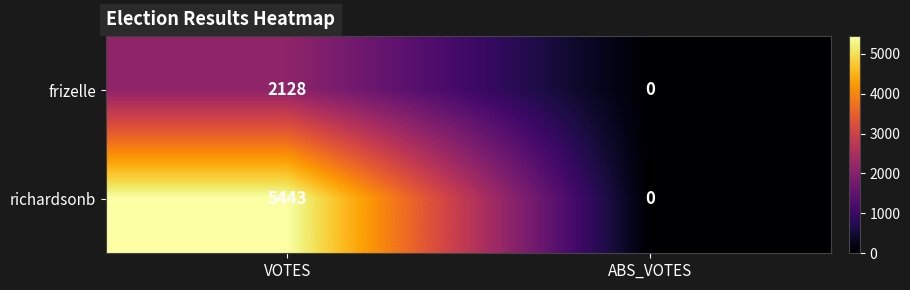

Which series has the widest spread of values?

richardsonb